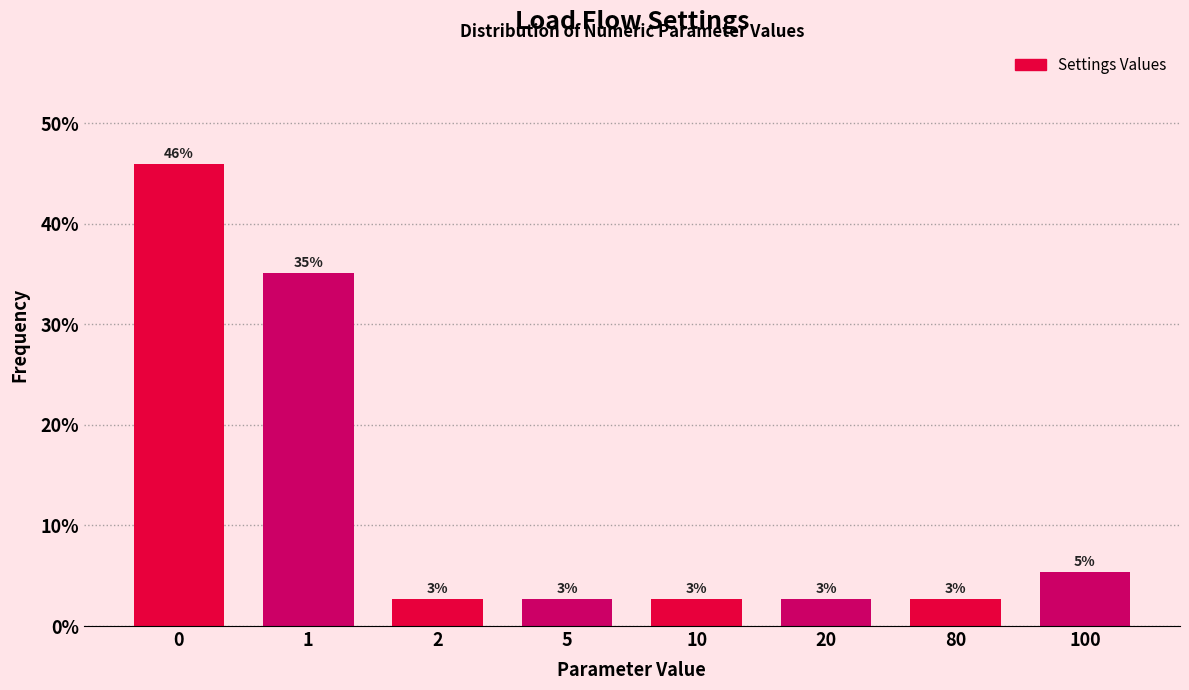

How many bars are there in total?

8